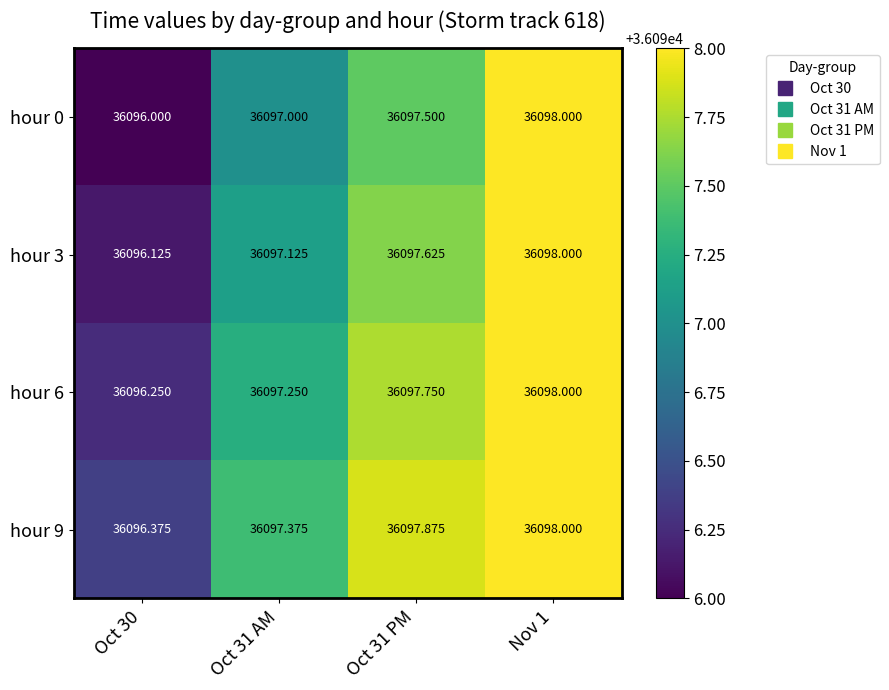

At which category is the sum across all series the highest?

Nov 1